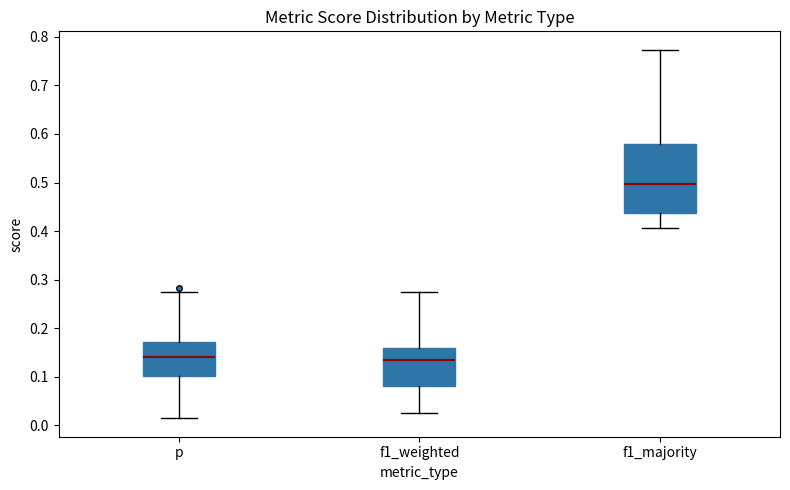

Reading left to right, read every box against the y-axis: the position of its median line, the range the box covers, and the ends of its whiskers. The values are not printed on the chart, so give them approximately, as read against the axis.

p: median 0.14, box 0.10 to 0.17, whiskers 0.01 to 0.27
f1_weighted: median 0.14, box 0.08 to 0.16, whiskers 0.03 to 0.27
f1_majority: median 0.50, box 0.44 to 0.58, whiskers 0.41 to 0.77